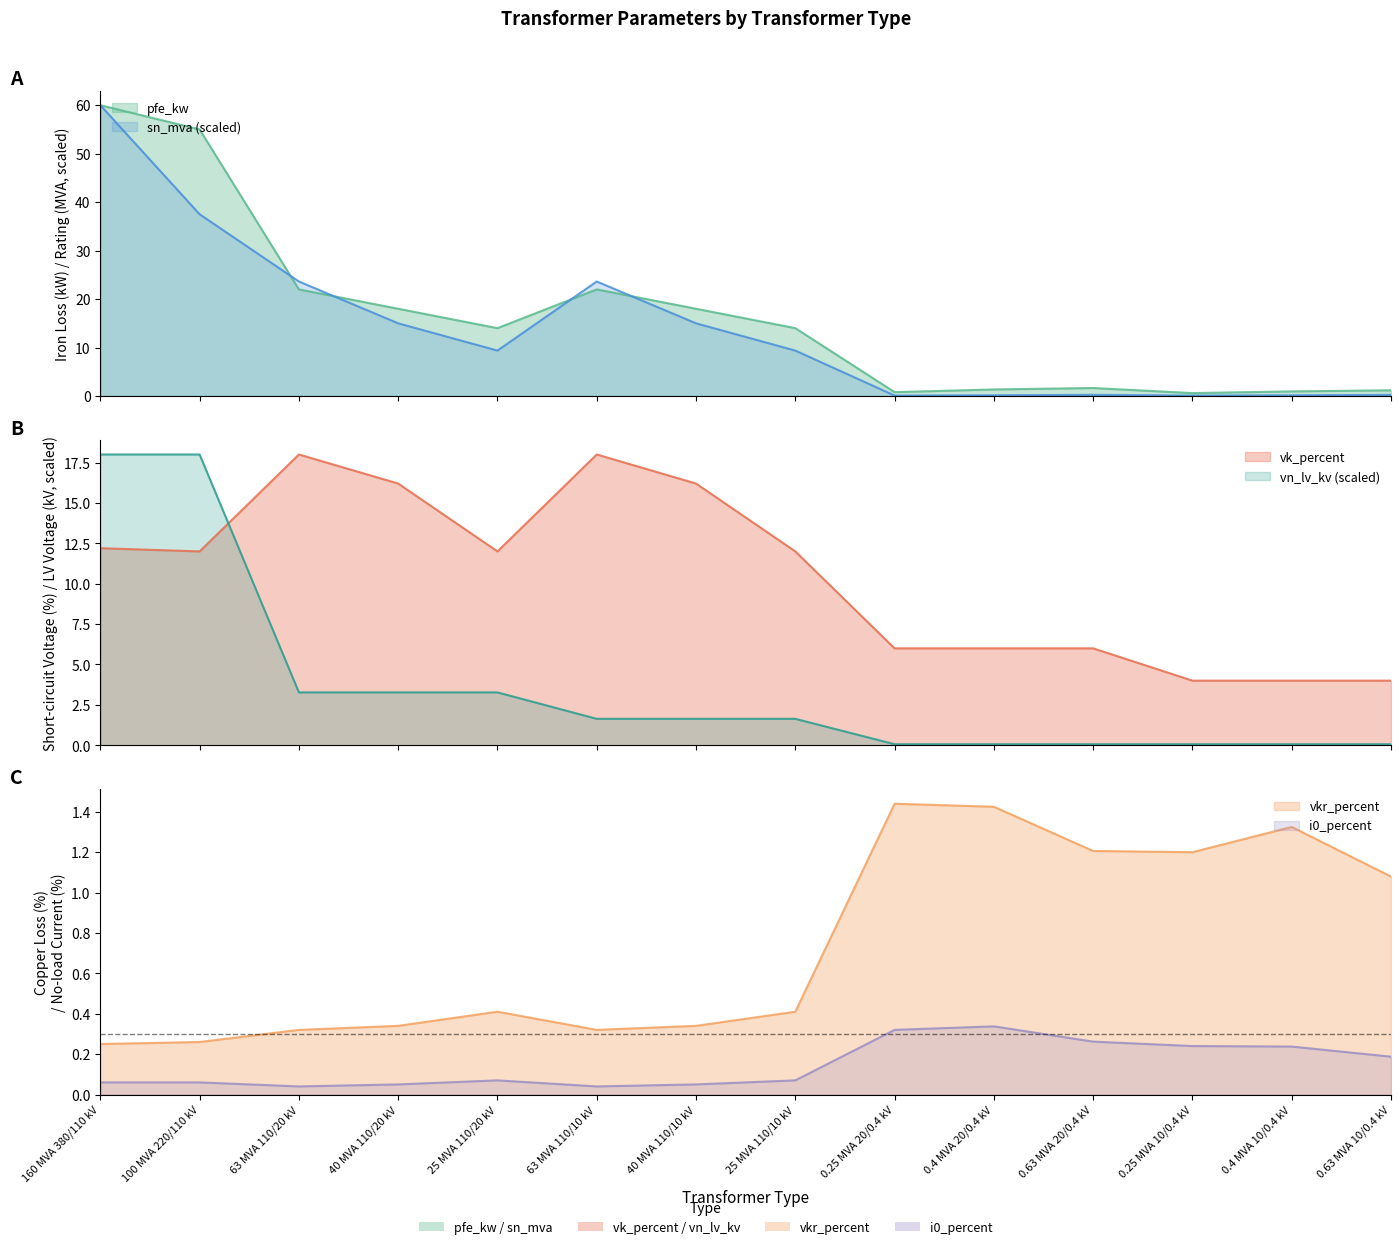

What position from the left is 0.63 MVA 20/0.4 kV?

11